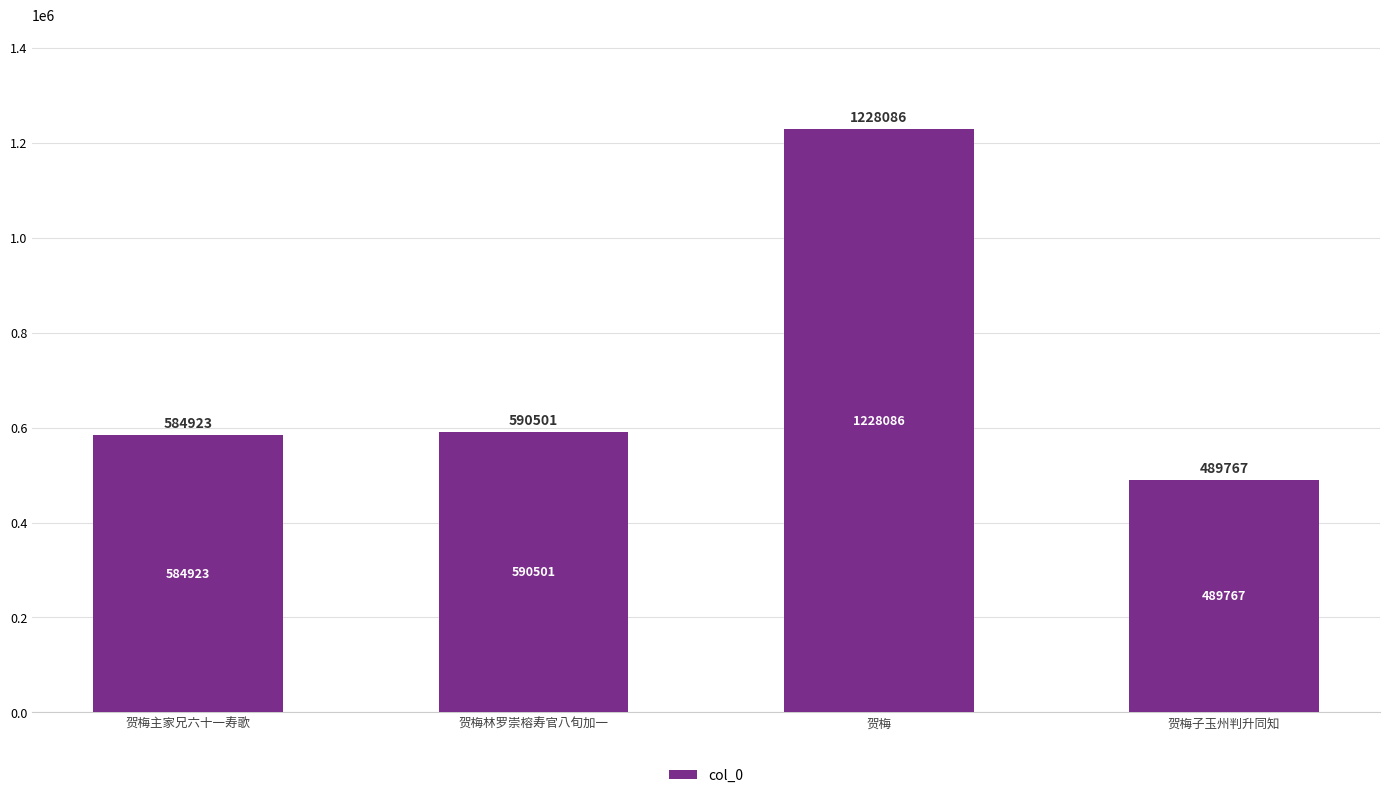

What is the change in value from 贺梅主家兄六十一寿歌 to 贺梅?

+643163